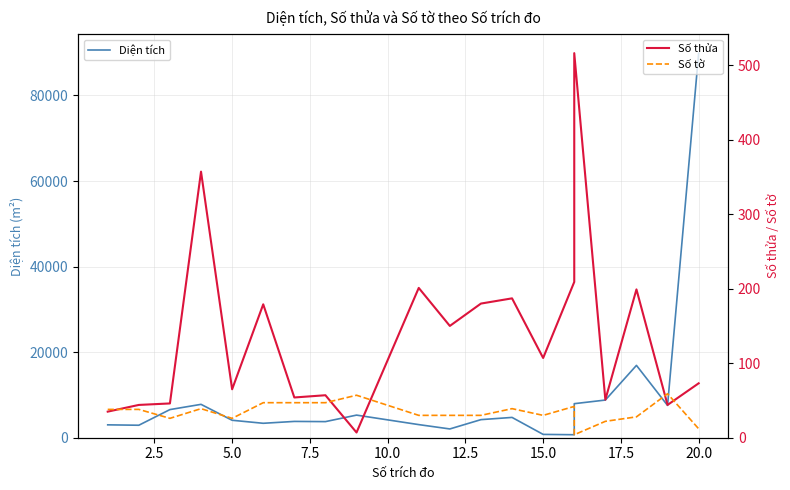

True or false: Số tờ and Diện tích cross at least once.

False